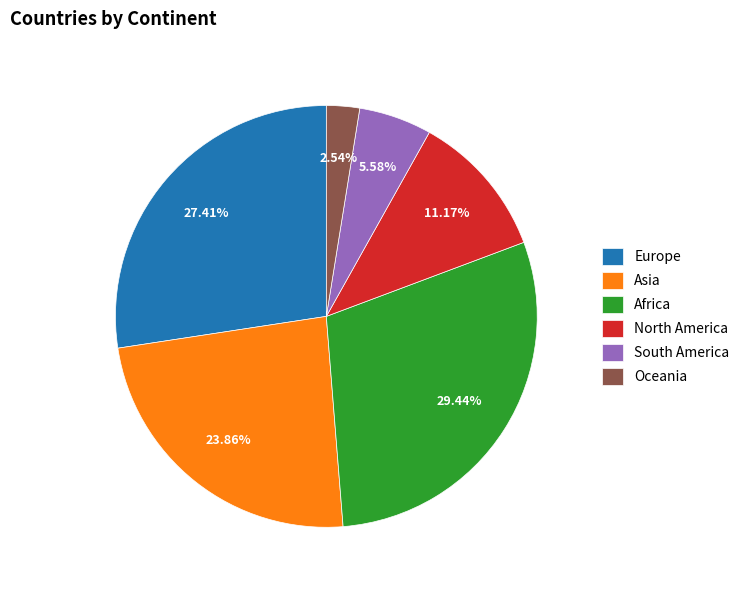

Rank the categories by value from lowest to highest.

Oceania, South America, North America, Asia, Europe, Africa